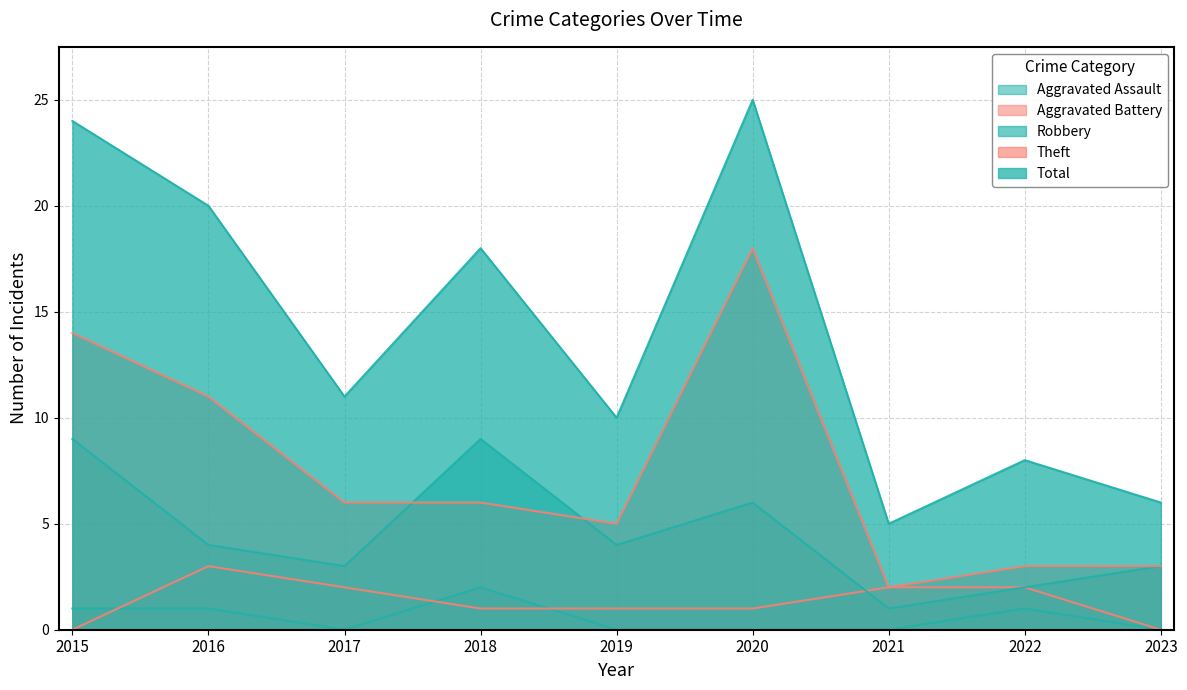

What is the value of the Aggravated Assault point at the 2nd from the left?

1